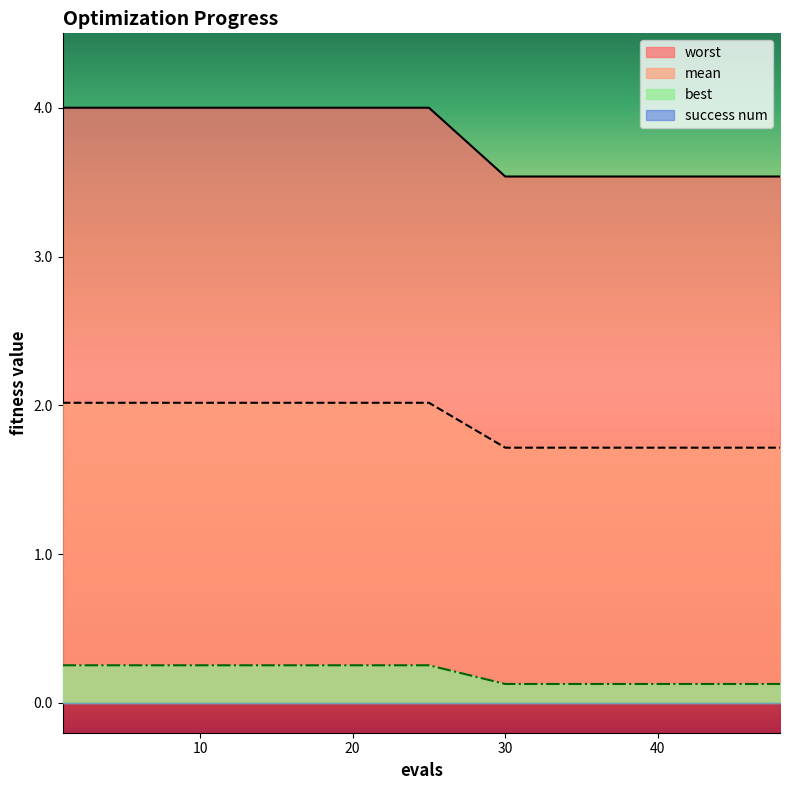

What is the difference between the highest and lowest values at 30?

3.5